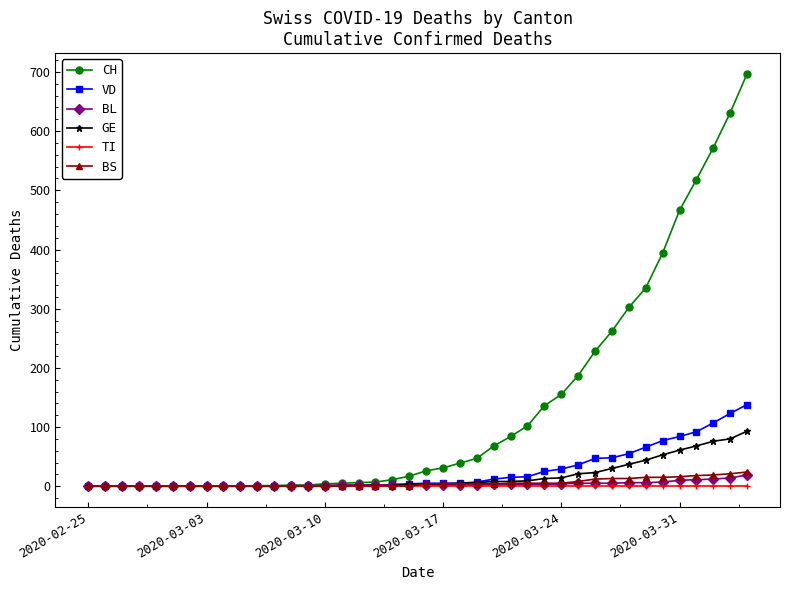

Which series has the largest range (max minus min)?

CH